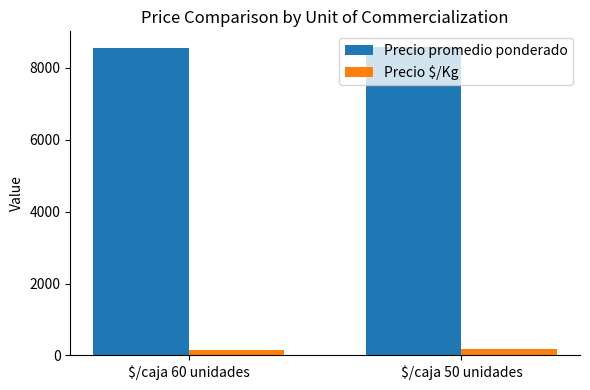

Which series has the largest total across all categories?

Precio promedio ponderado